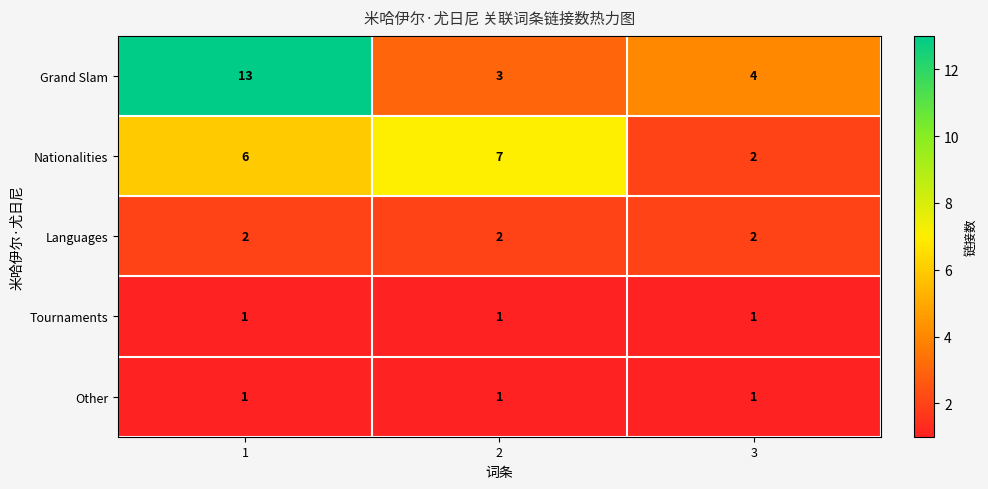

Which series has the largest total across all categories?

Grand Slam